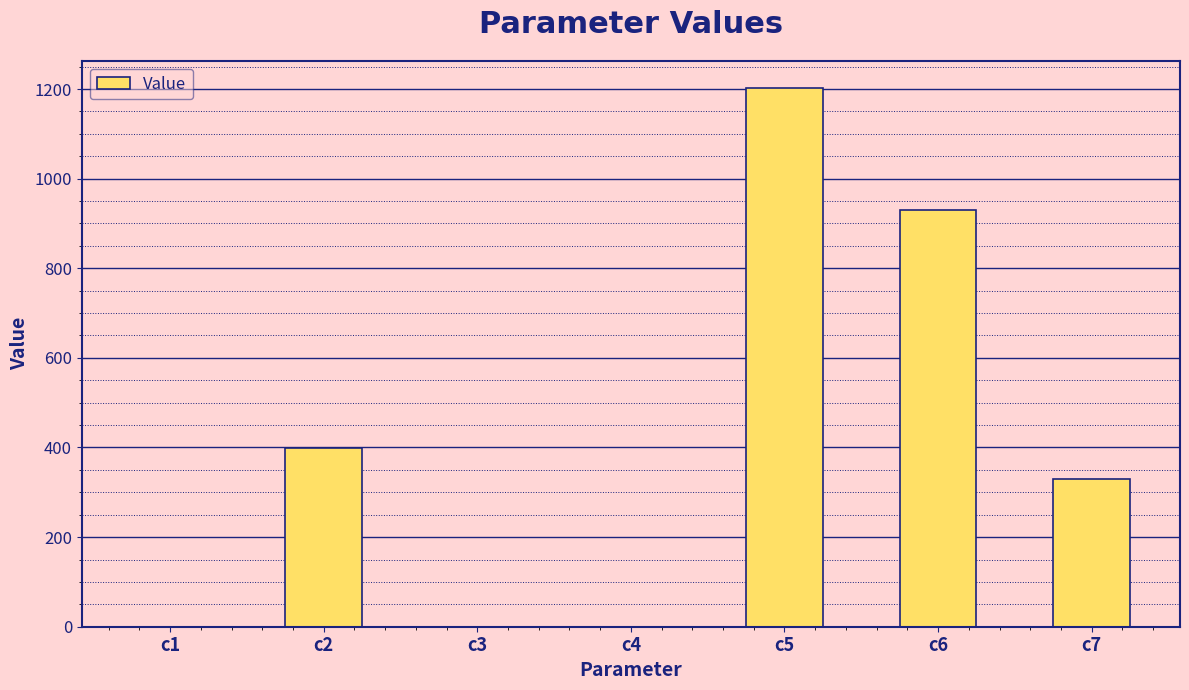

Where does the data first go above 330?

c2